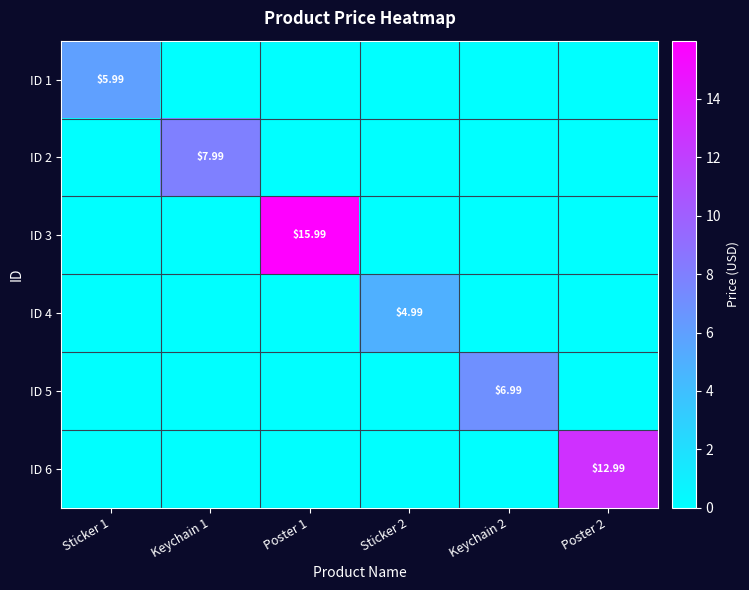

Which series has the largest total across all categories?

ID 3